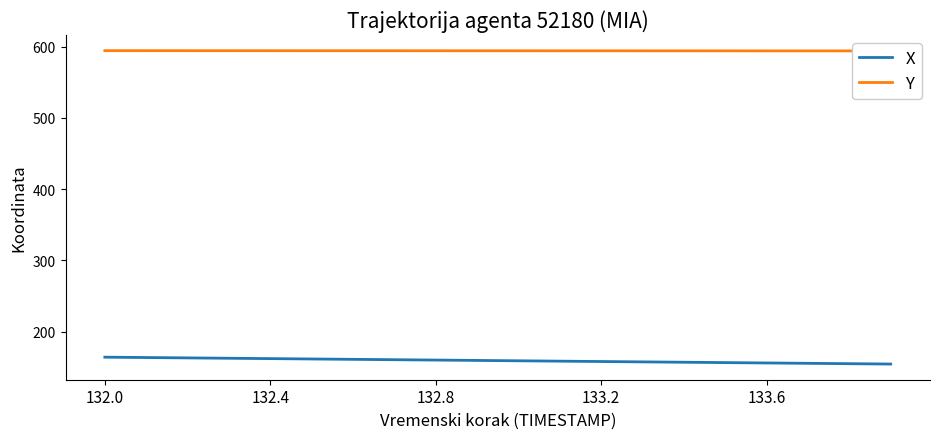

What is the label of the 7th point from the left?

6